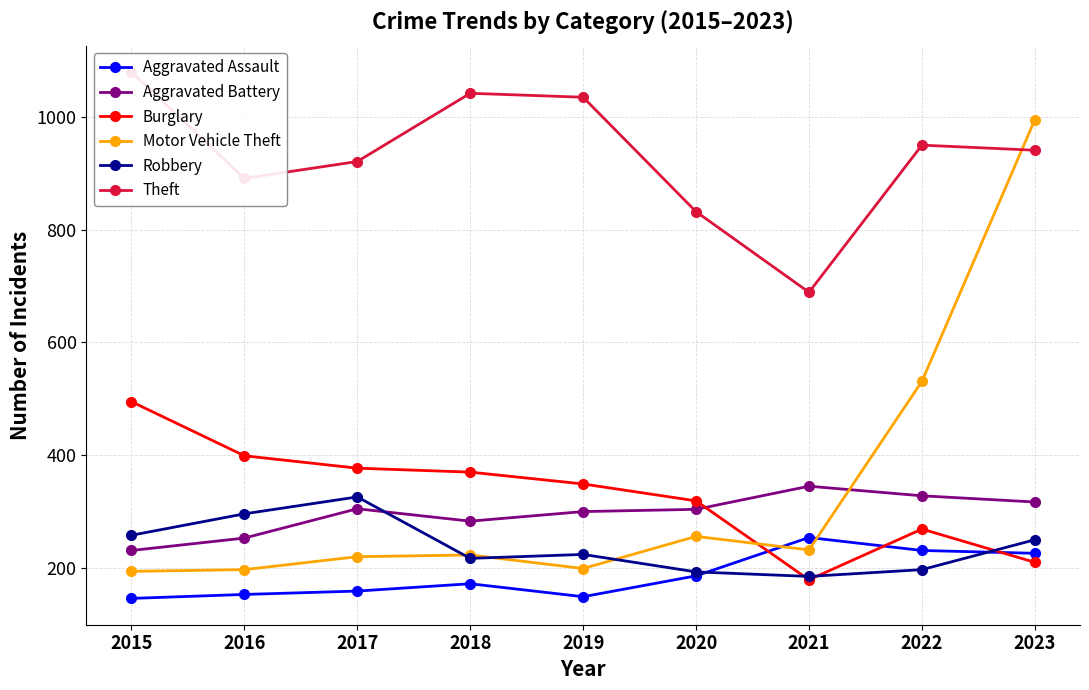

In Aggravated Assault, how many points are lower than both neighbors (excluding endpoints)?

1